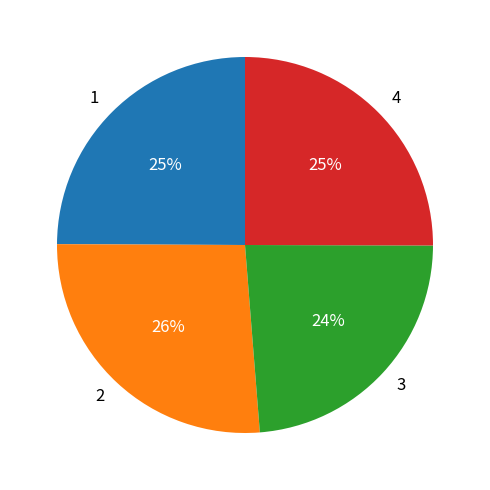

Is the sum of 3 and 1 greater than half?

No